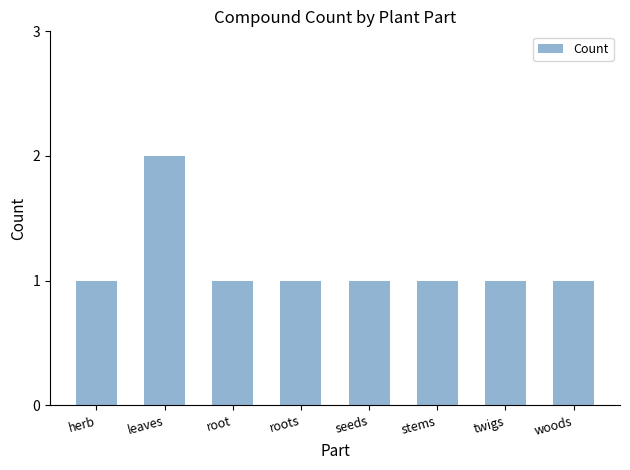

Which label corresponds to the largest value in the chart?

leaves